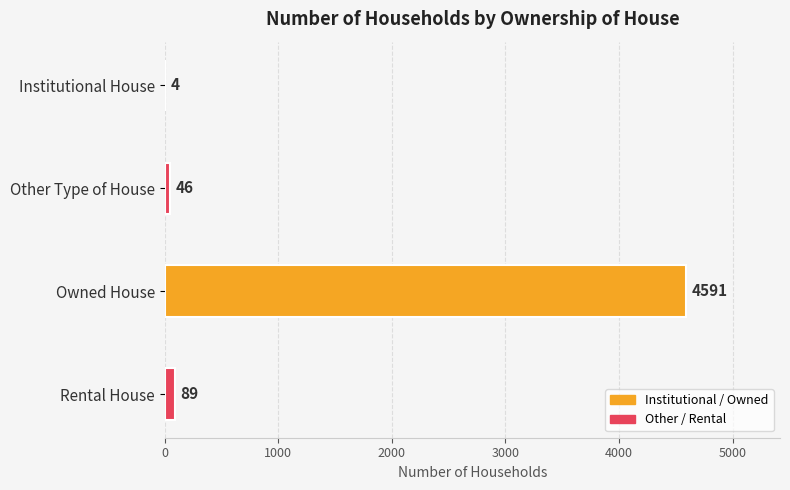

Reading bottom to top, list all the values displayed in this chart.

Rental House=89	Owned House=4591	Other Type of House=46	Institutional House=4